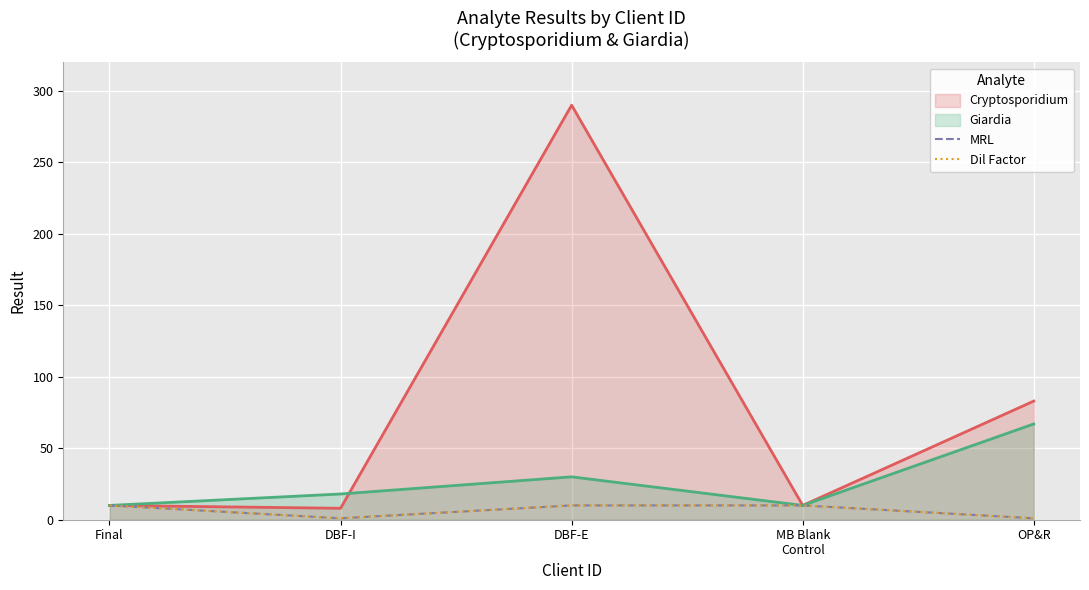

Which series has the largest range (max minus min)?

MRL